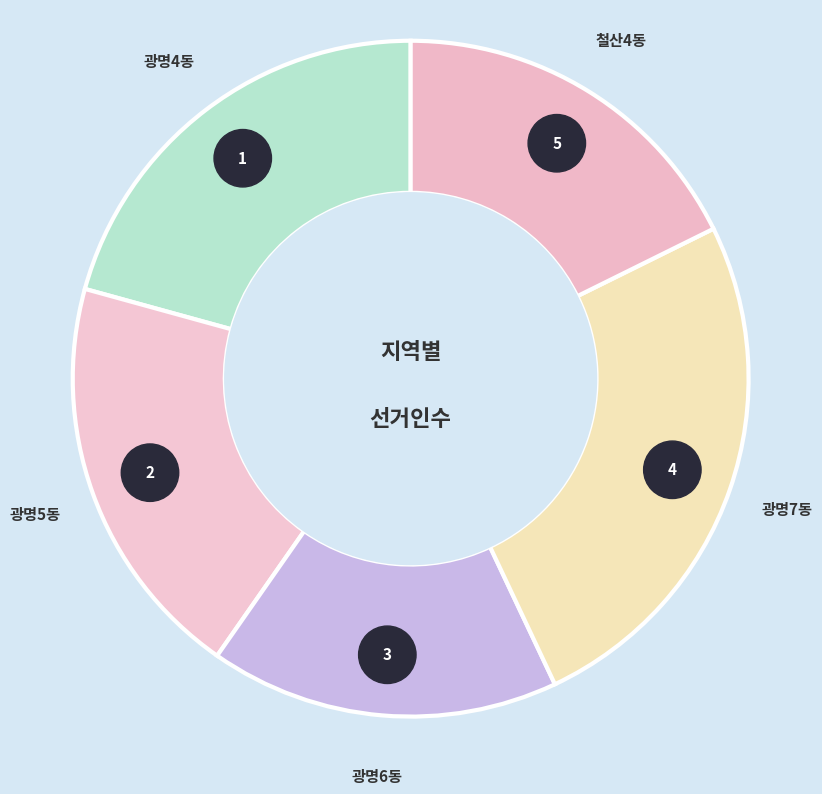

To the nearest percent, what is the average slice percentage?

20%